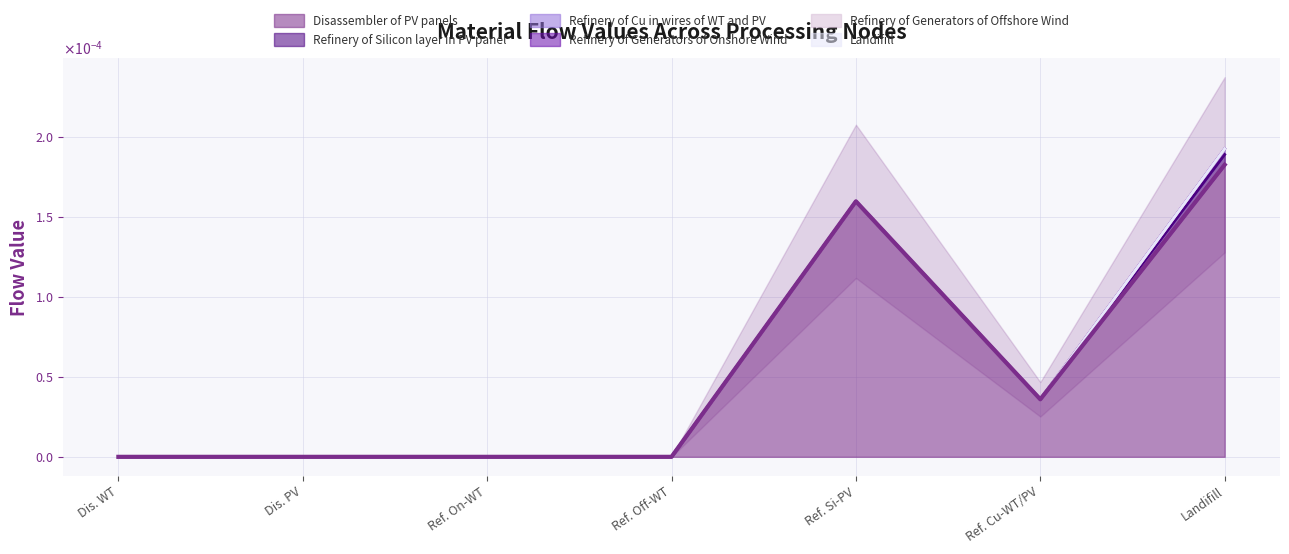

At which category is the sum across all series the highest?

Landifill